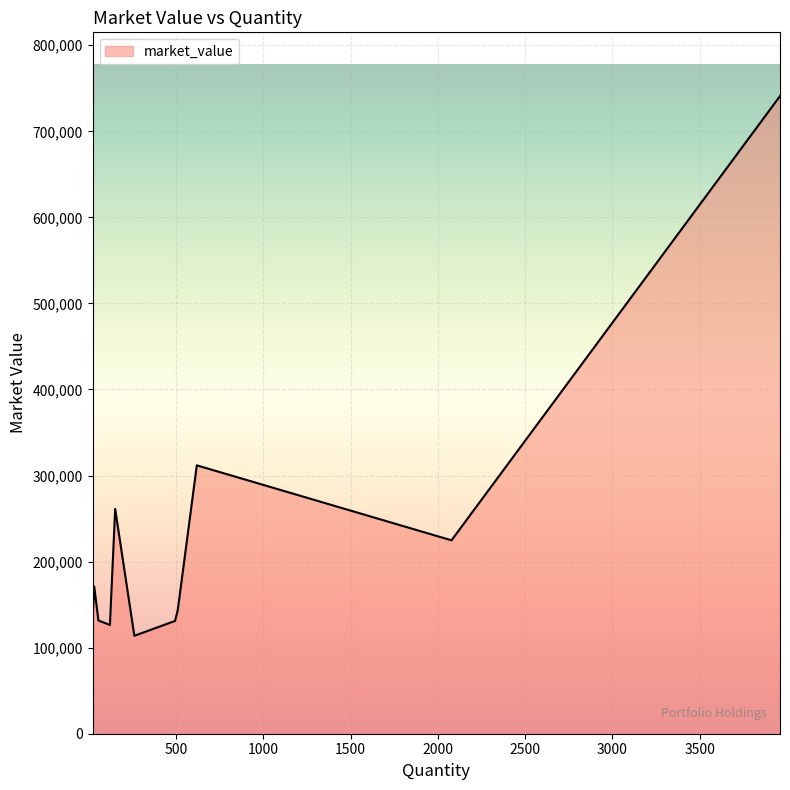

What is the maximum value shown in the chart?

740905.1